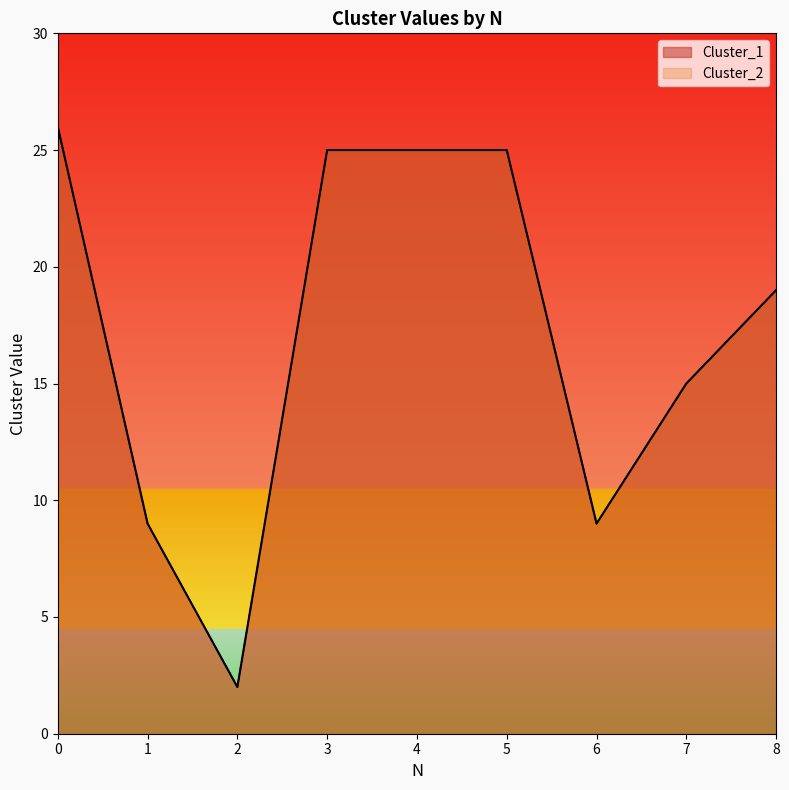

At 1, list the series in order from largest to smallest.

Cluster_1, Cluster_2